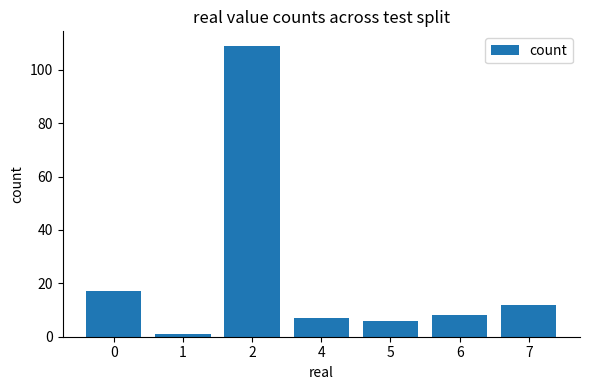

Which label corresponds to the smallest value in the chart?

1